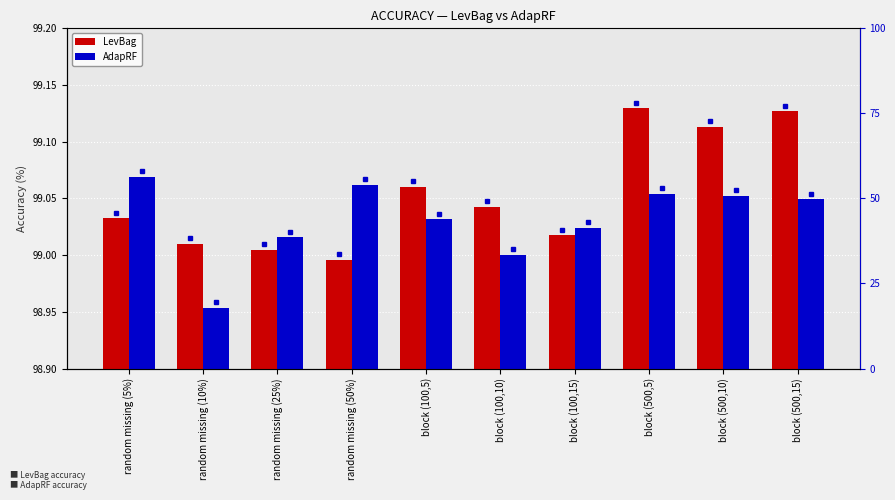

What is the minimum value for LevBag?

99.0